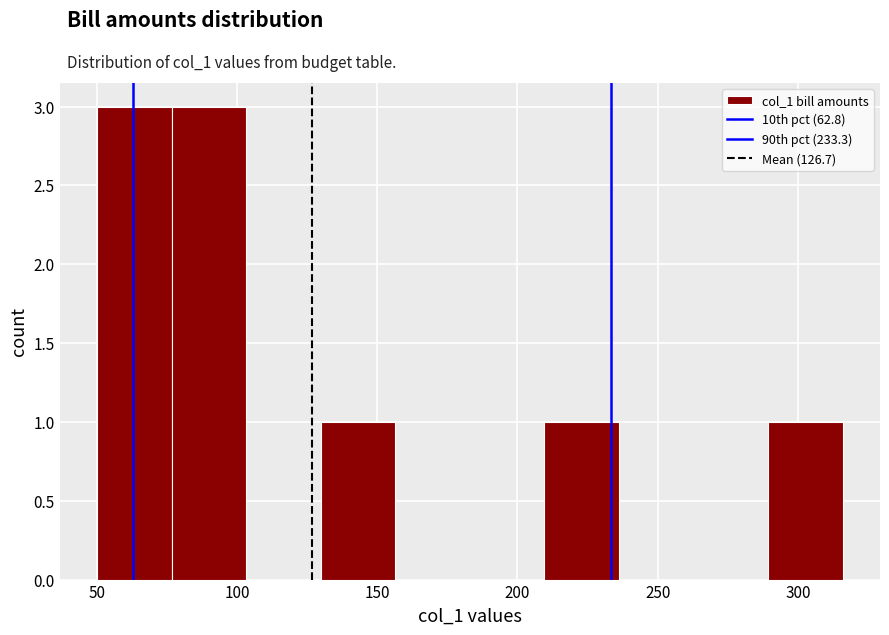

What is the height of the bar covering 210 to 235 on the x-axis? Neither the bar edges nor the heights are printed on the chart, so give them approximately, as read against the axes.

1